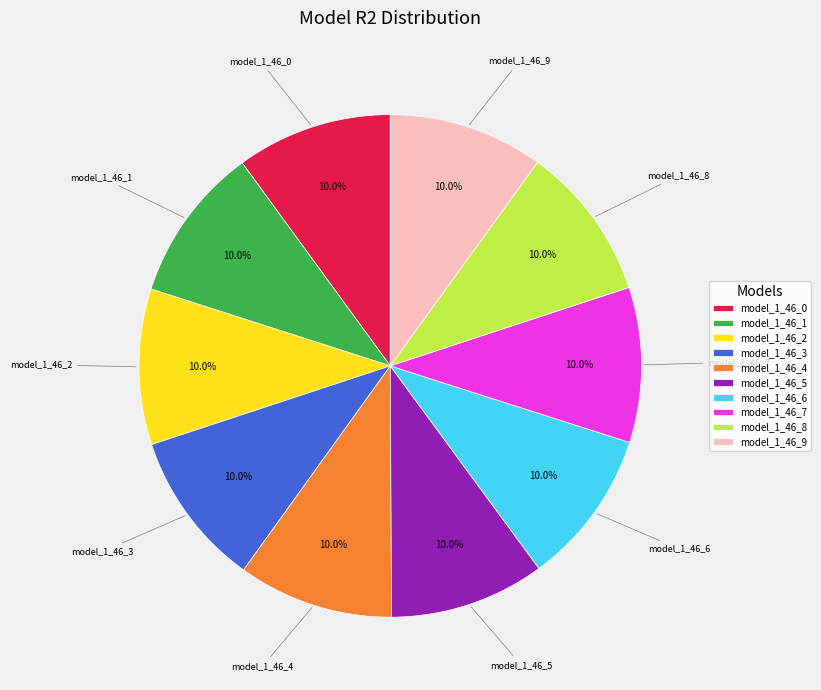

To the nearest percent, what portion does model_1_46_0 represent?

10%